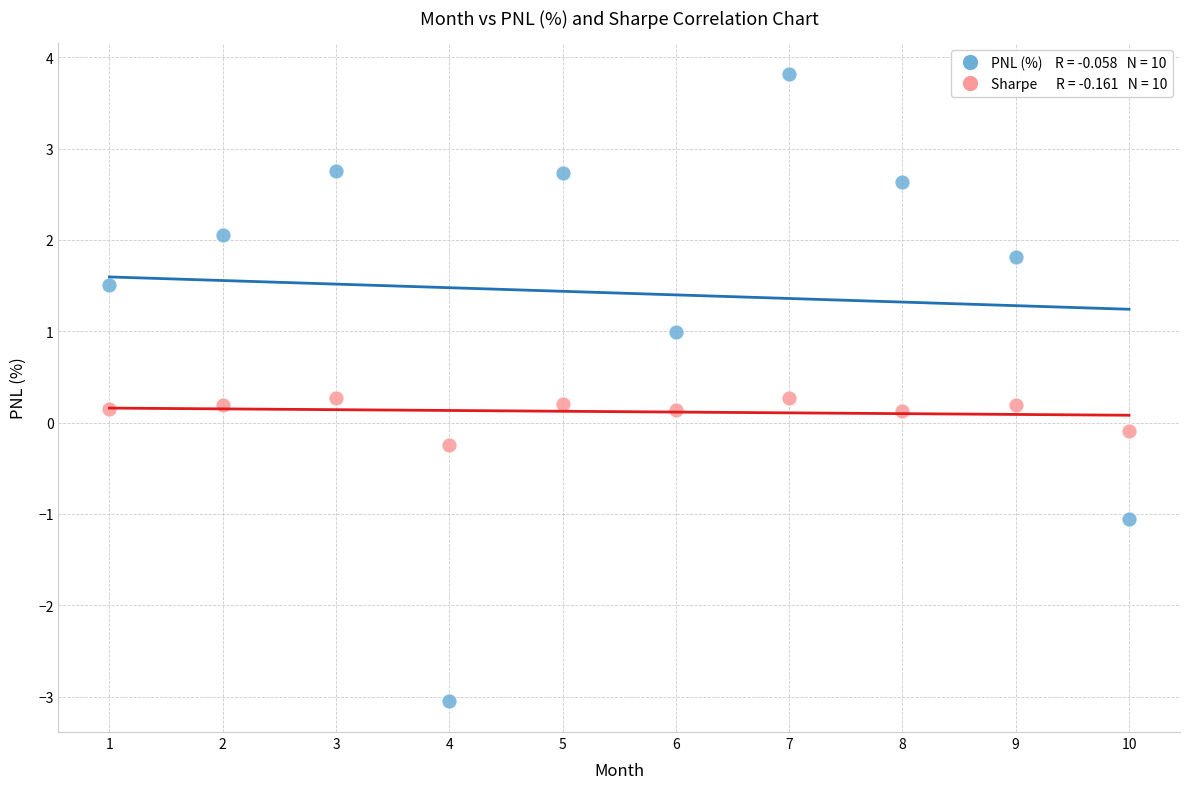

Across all data points, what is the range of X values (max minus min)?

9.0